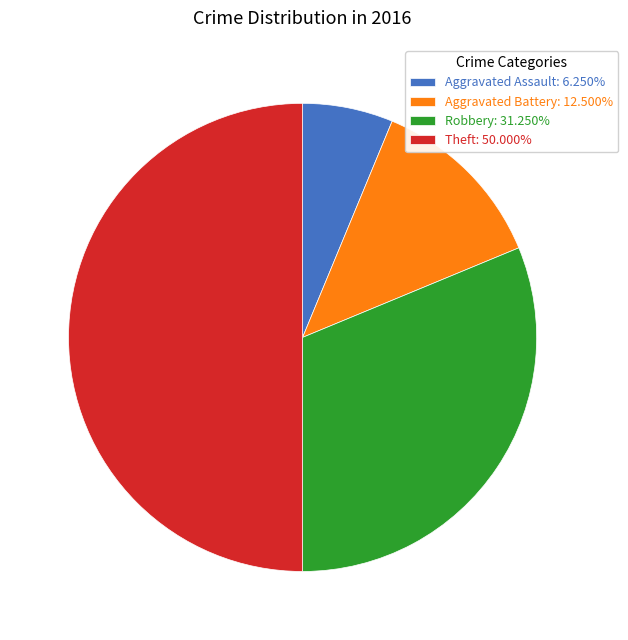

Does Robbery: 31.250% account for over 50% of the chart?

No